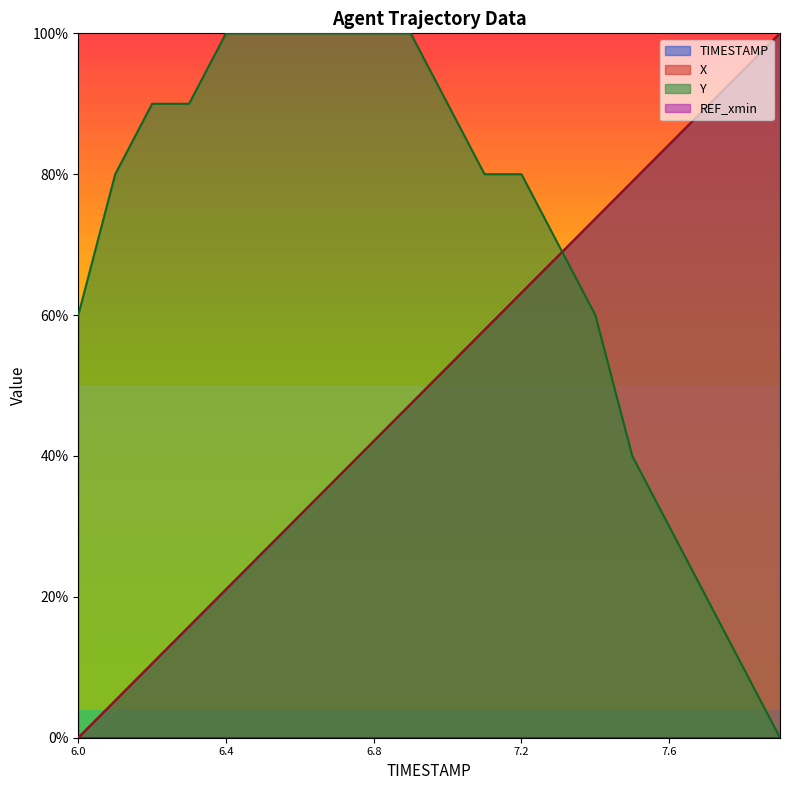

How many intersections are there between Y and TIMESTAMP?

1